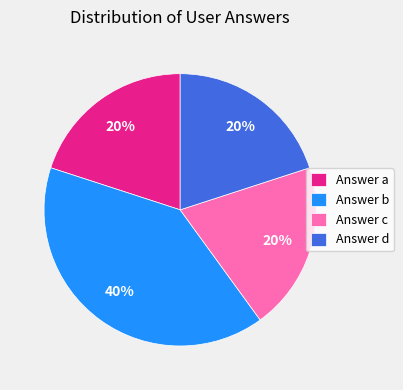

To the nearest percent, what is the combined percentage of Answer b and Answer c?

60%